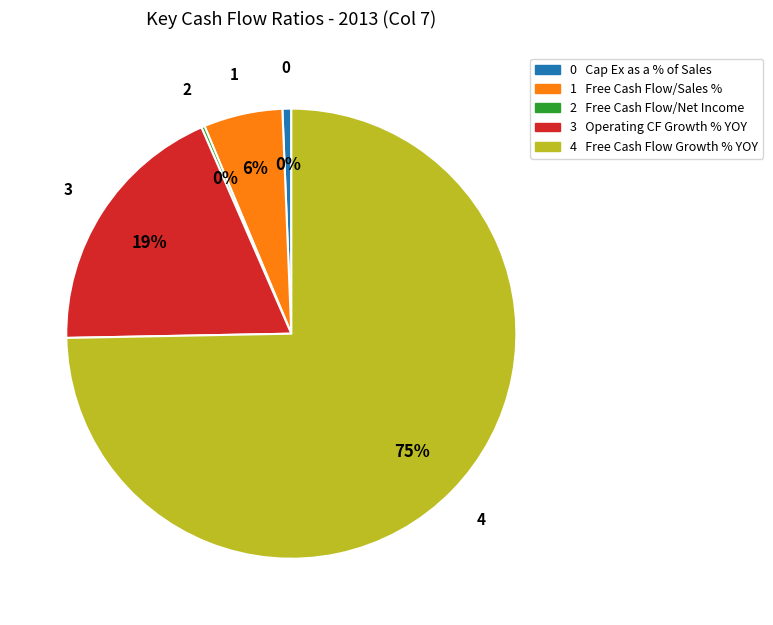

Which category has the smallest portion of the pie?

Free Cash Flow/Net Income